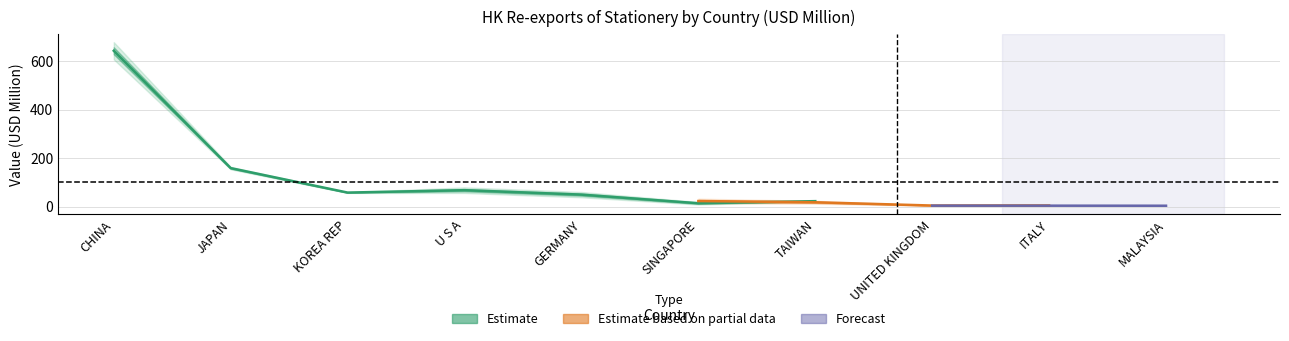

What is the smallest value displayed?

2.7